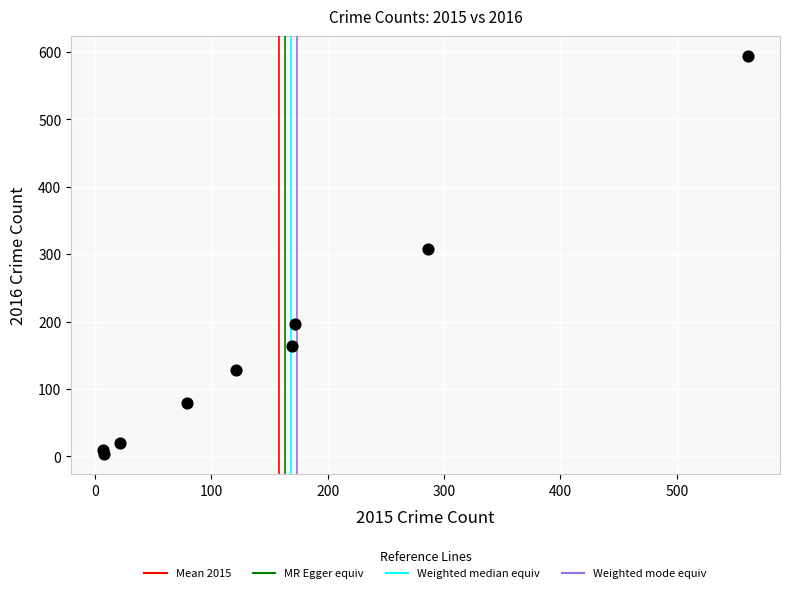

What Y value in the scatter plot is closest to 298?

307